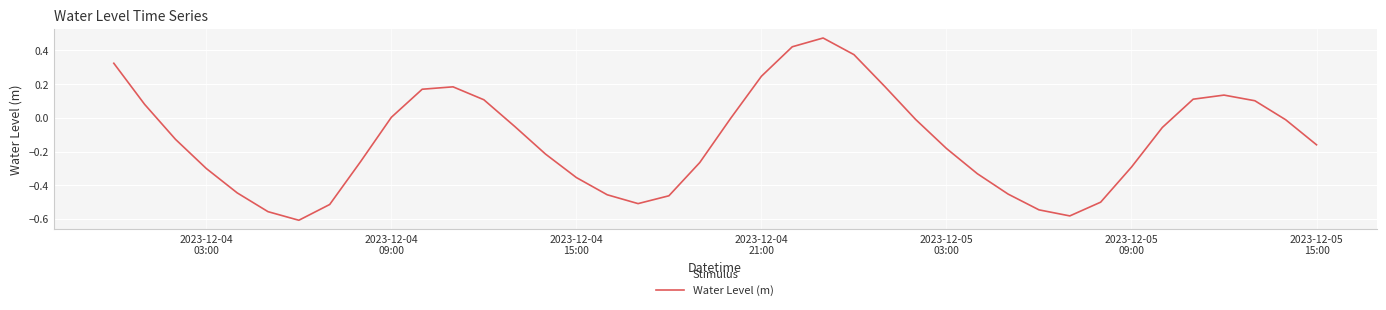

What is the difference between the maximum and minimum values?

1.1